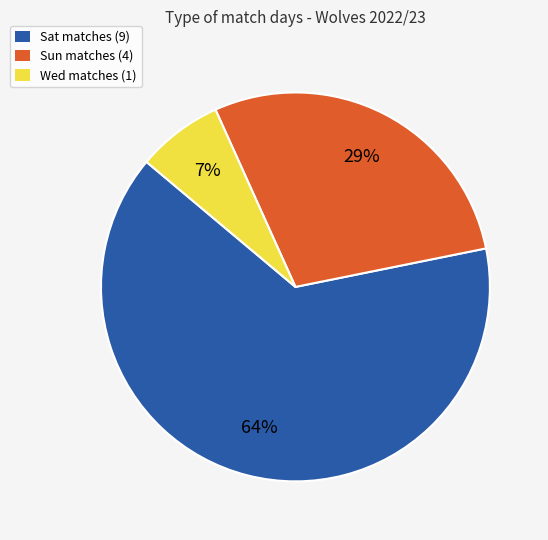

To the nearest percent, what percentage of the pie is Sat?

64%